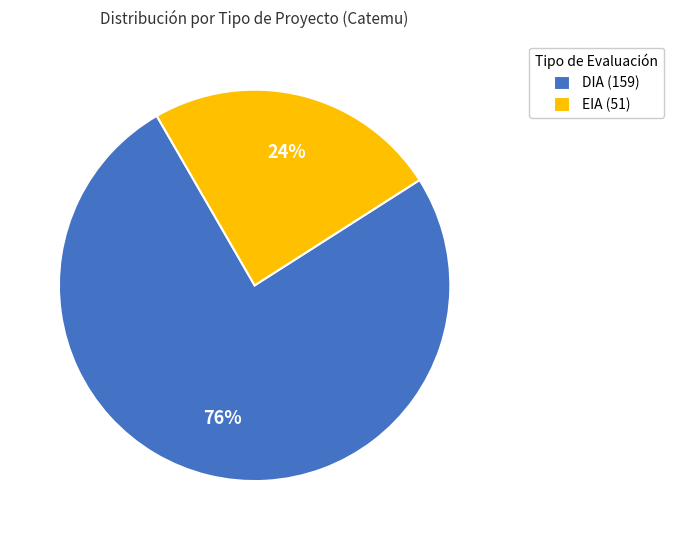

Count the number of slices in the pie.

2